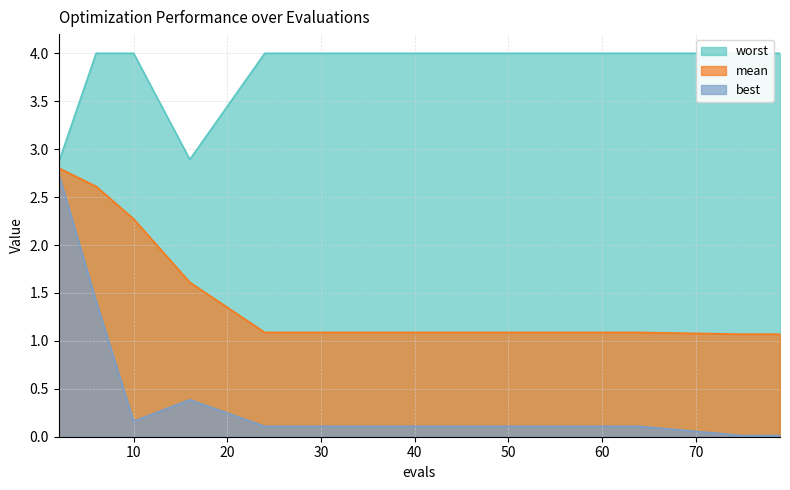

Between 10 and 77, which is larger?

10